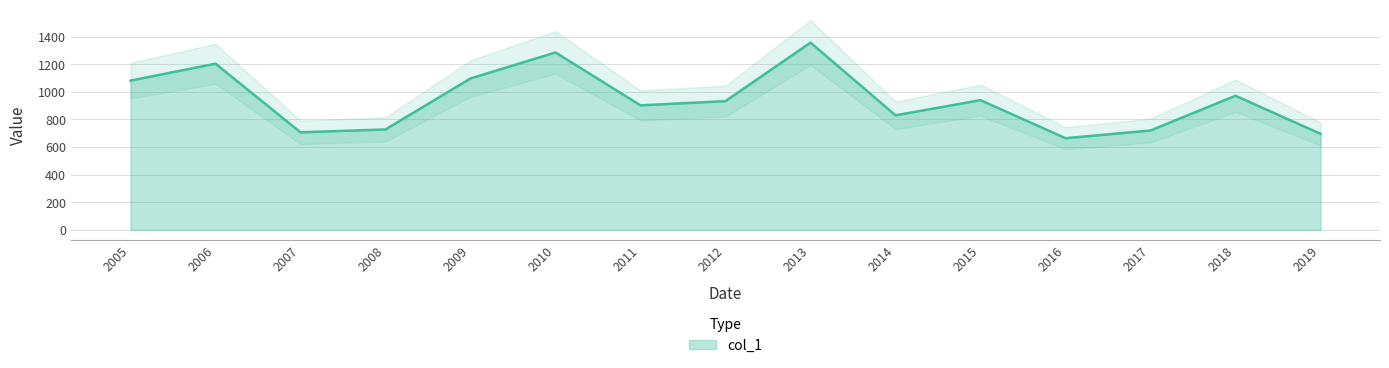

The value of col_1 at 2010 is 1285.5. True or false?

True